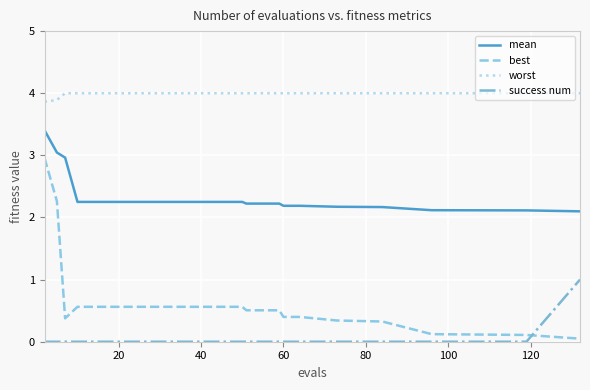

What is the sum of all mean values?

55.9